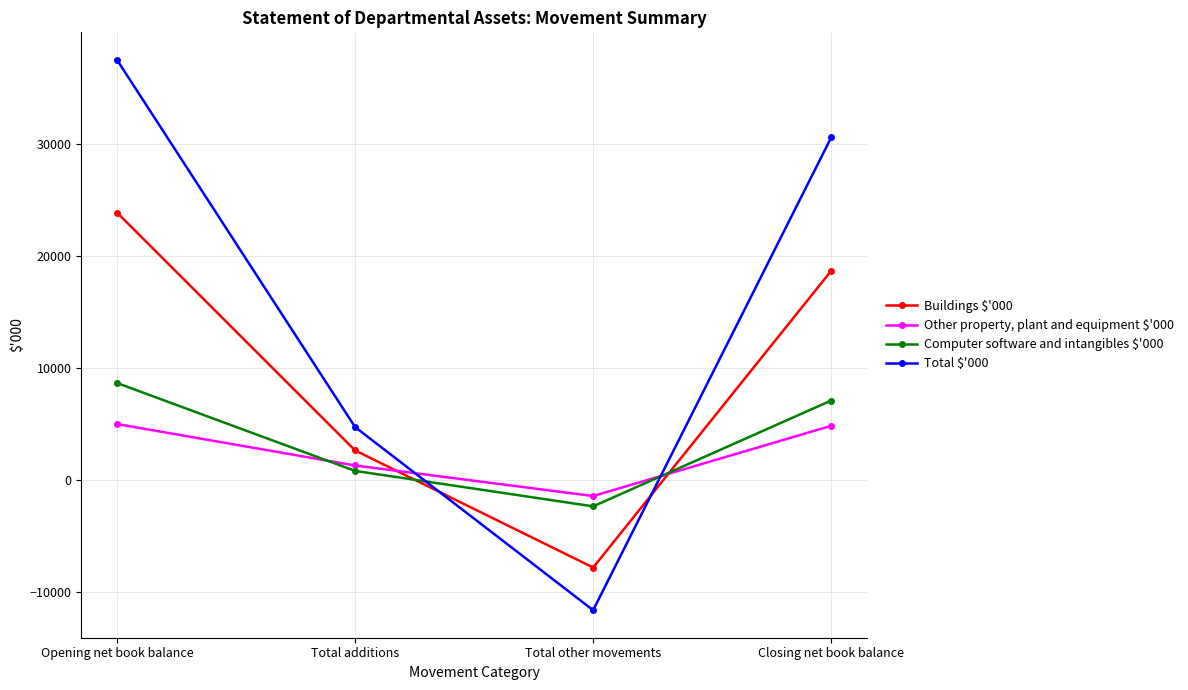

At which label does Computer software and intangibles $'000 first exceed 7079?

Opening net book balance